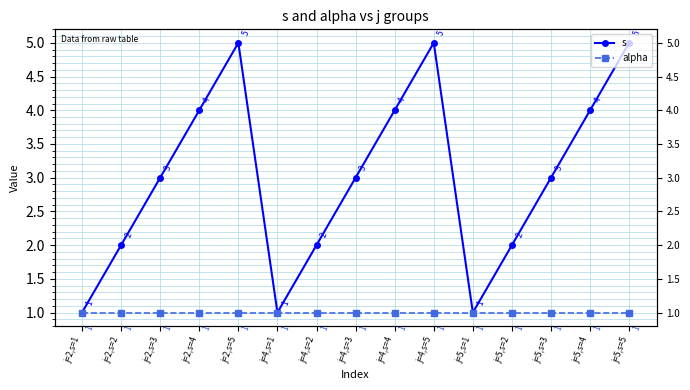

Which series has the largest range (max minus min)?

s